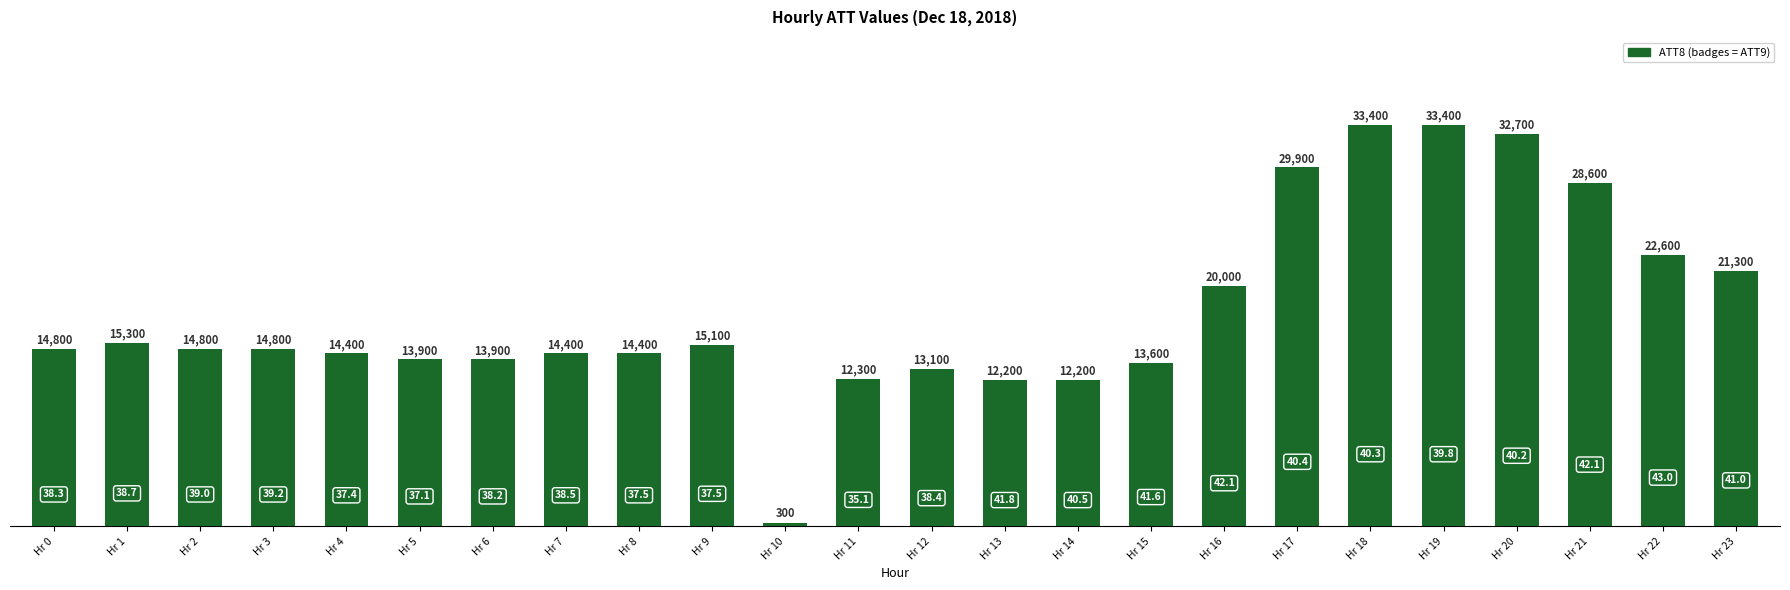

What is the difference between the maximum and second lowest values?

21200